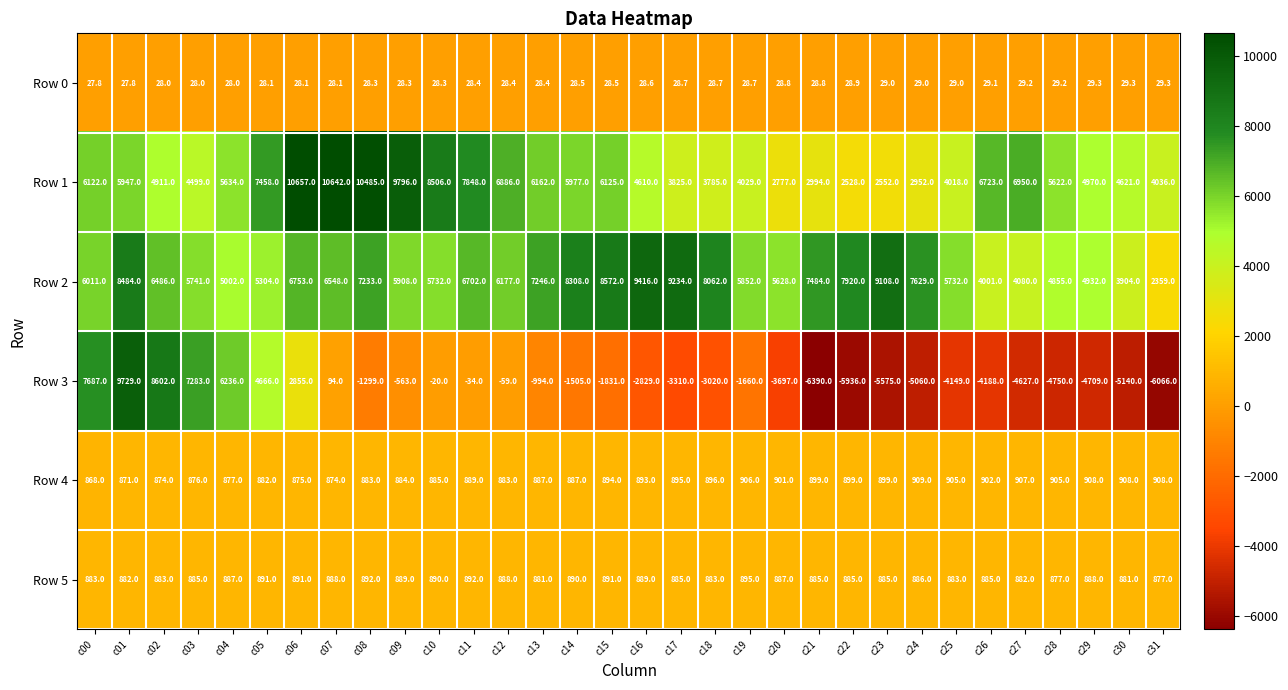

What is the difference between the highest and lowest values at c26?

10911.0